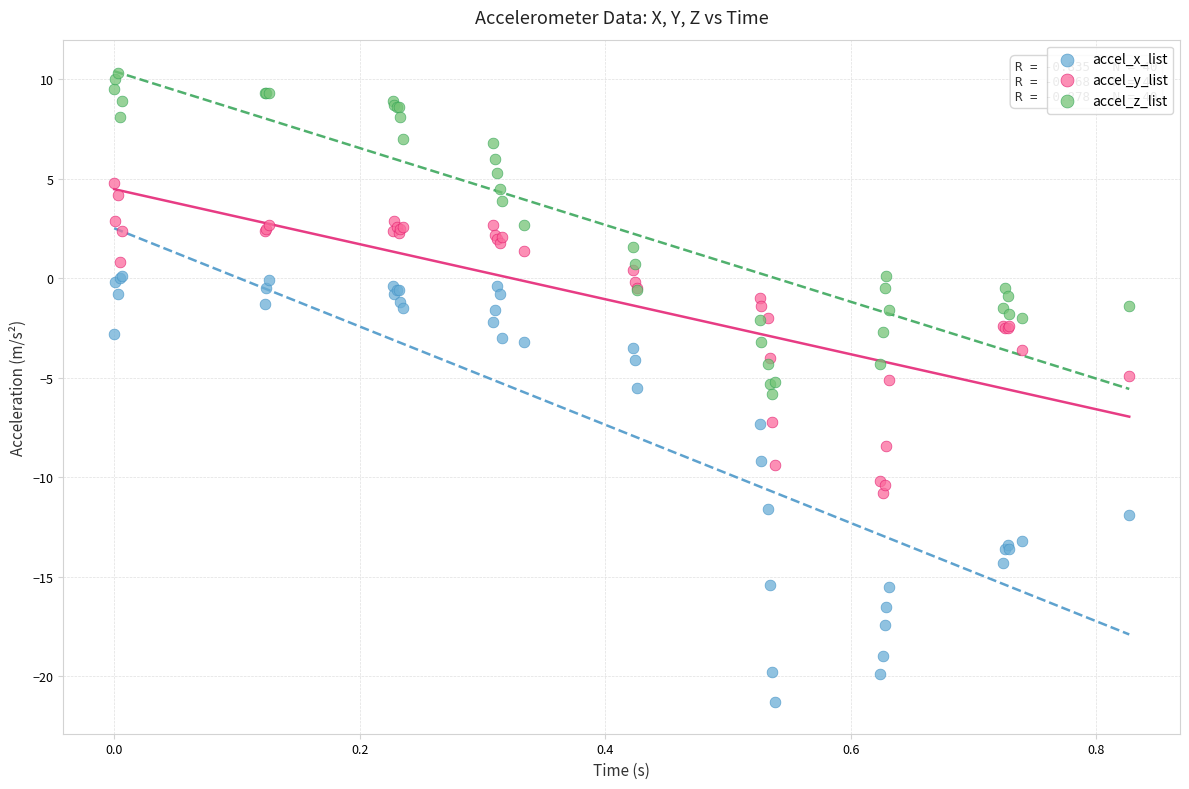

Which series has the largest Y range (max minus min)?

accel_x_list